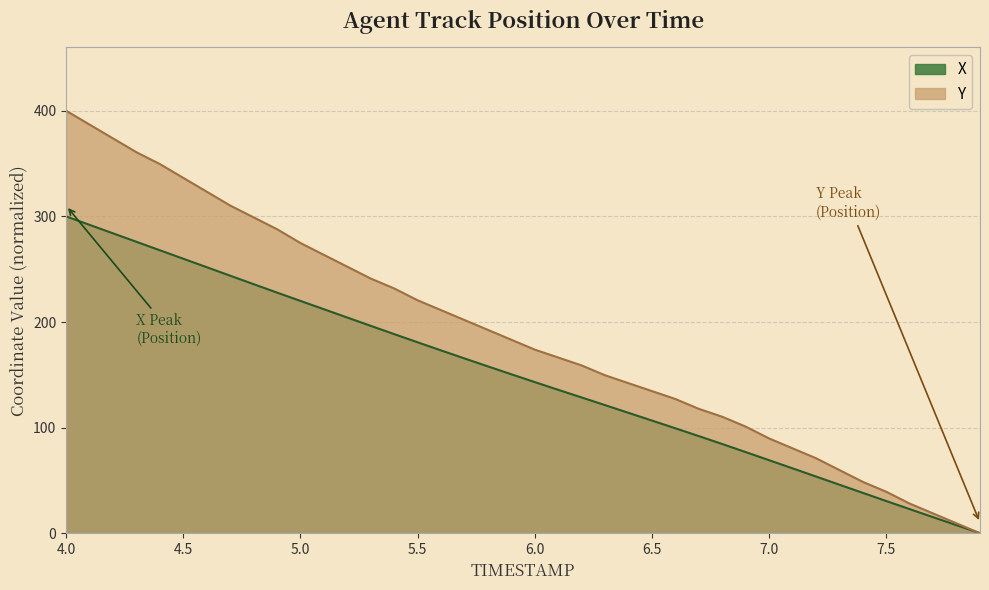

What are all the series names shown in the legend?

X, Y